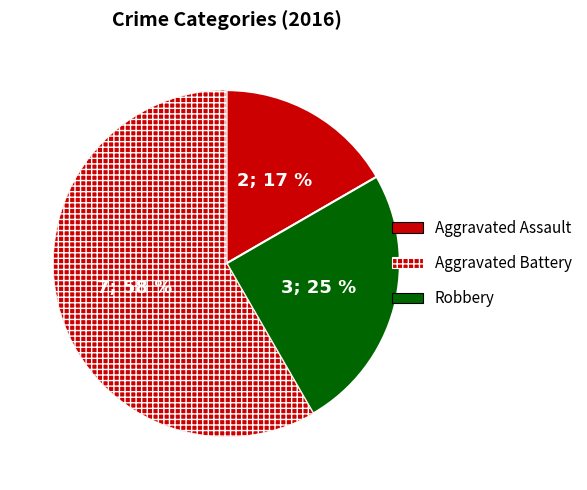

To the nearest percent, what is the difference between the Aggravated Battery and Aggravated Assault slice percentages?

8%